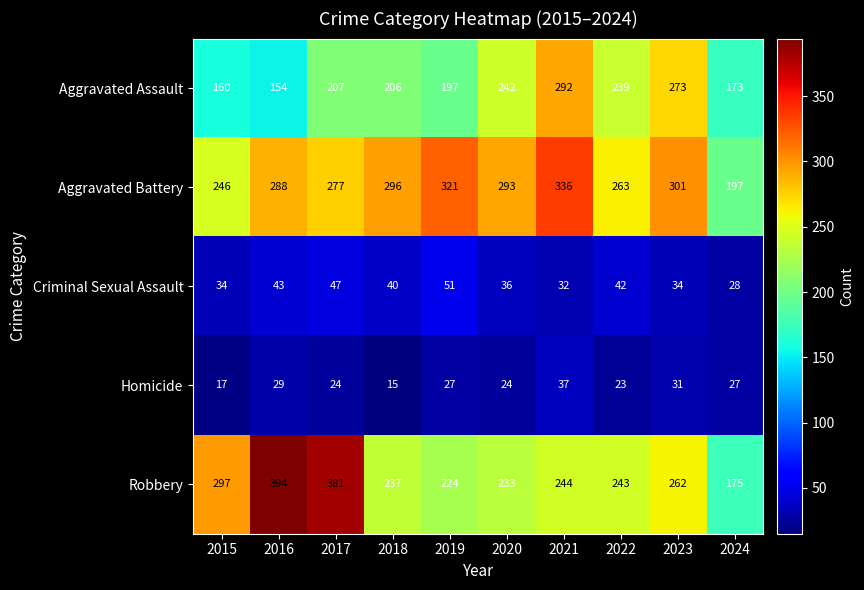

At how many categories does at least one series exceed 187?

10